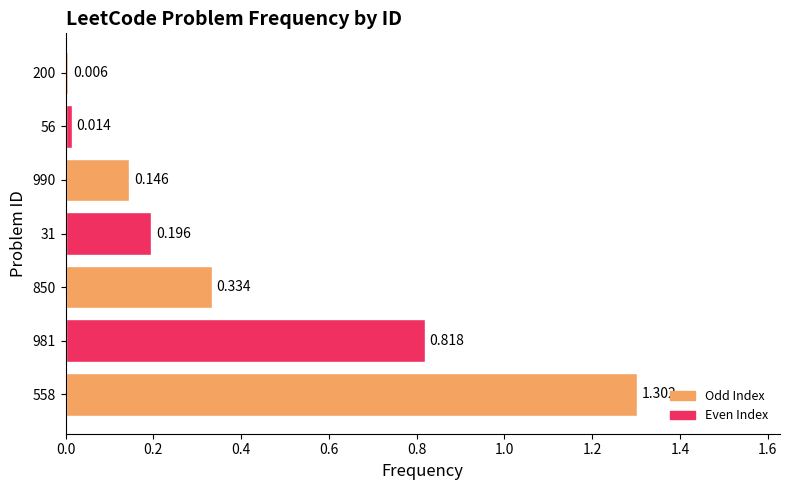

List the labels in order of value, smallest first.

200, 56, 990, 31, 850, 981, 558